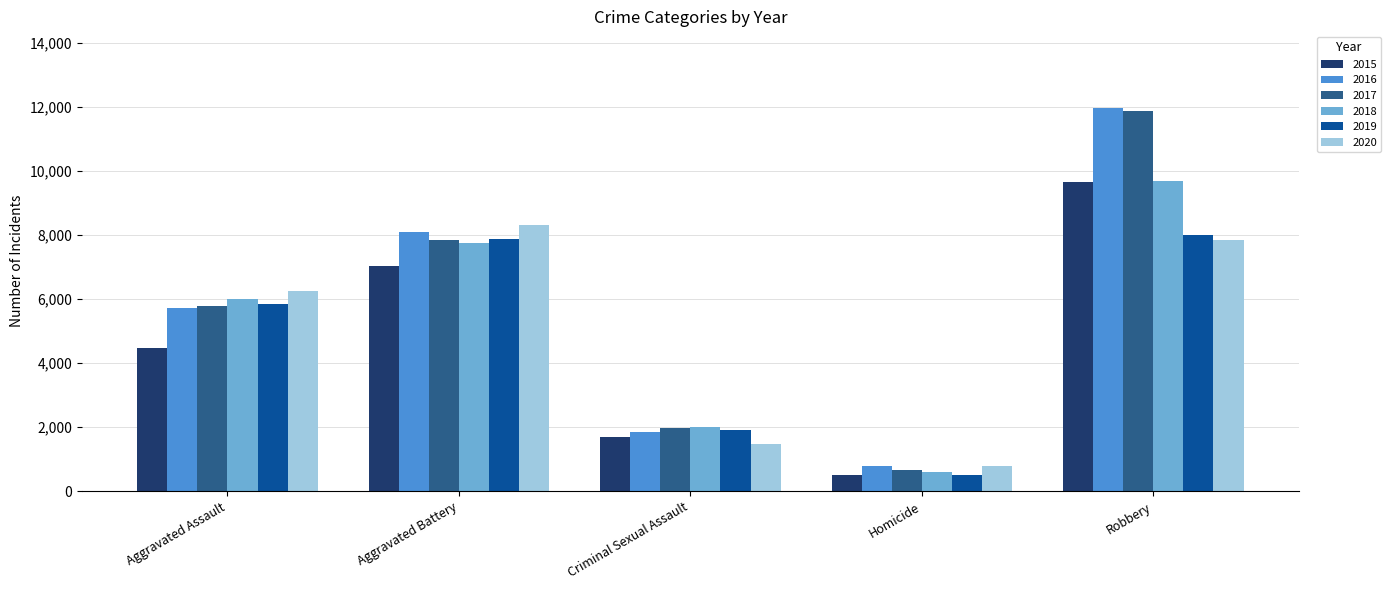

What is the label of the 4th bar from the right?

Aggravated Battery